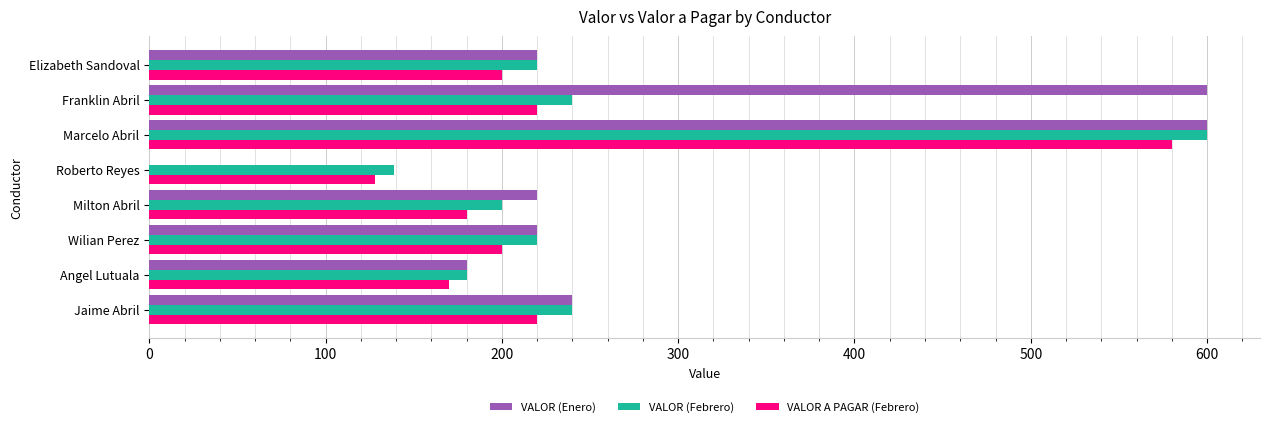

At which category is the sum across all series the highest?

Marcelo Abril